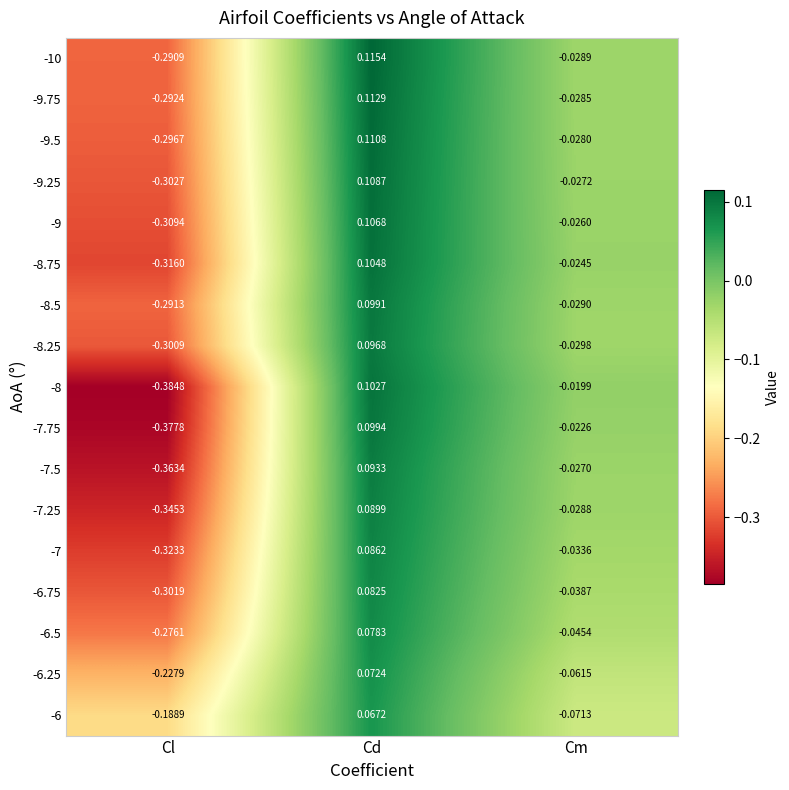

Which label corresponds to the largest value in the chart?

Cd